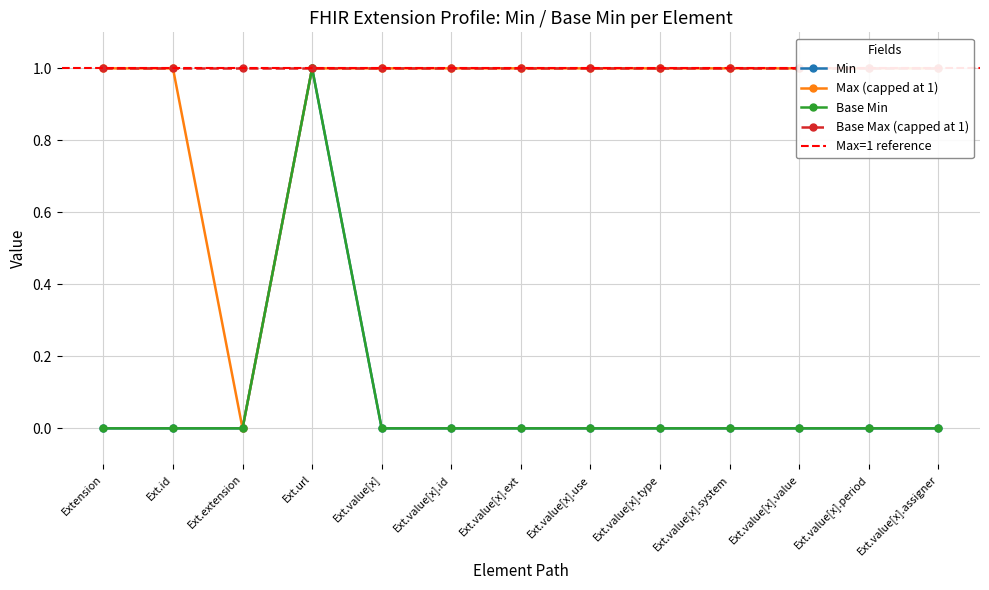

What is the difference between the maximum and minimum values in the Base Min series?

1